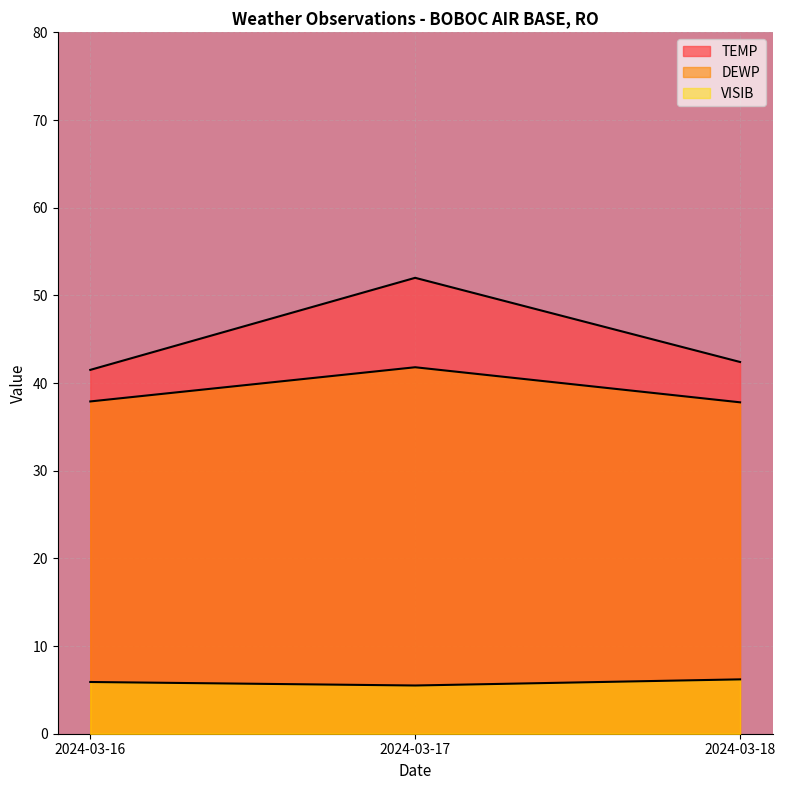

The VISIB series shows 2.3 at 2024-03-16. True or false?

False